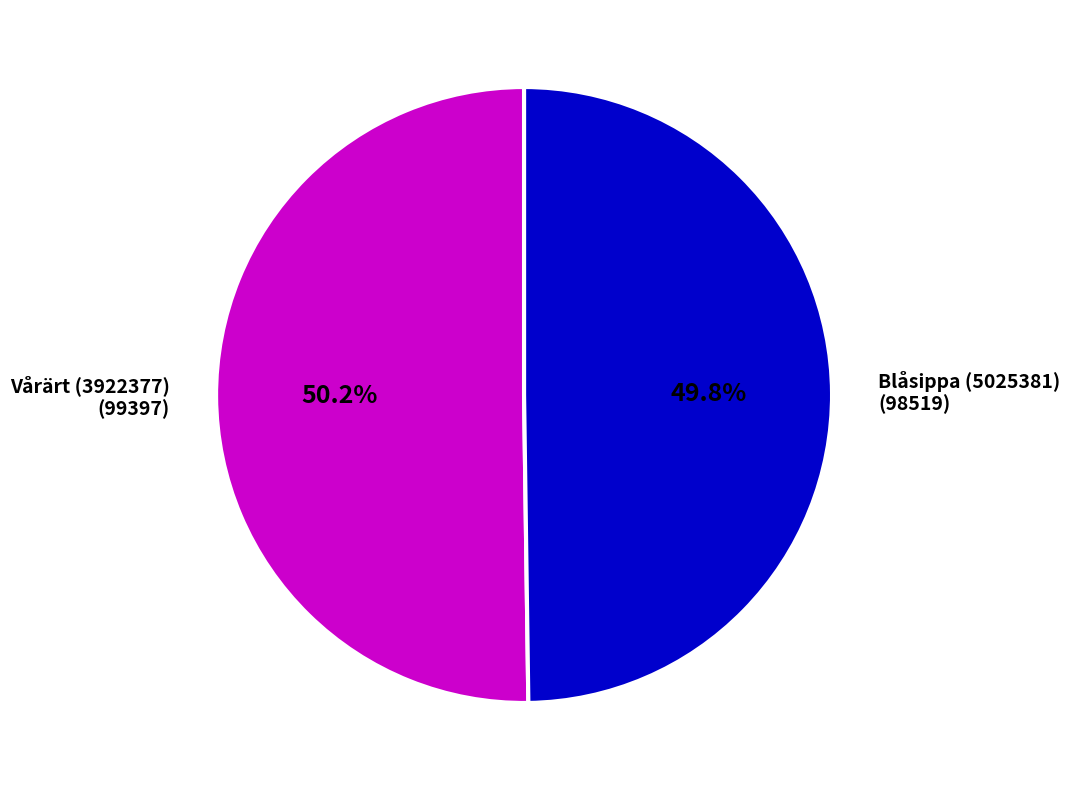

How many segments does this pie chart have?

2